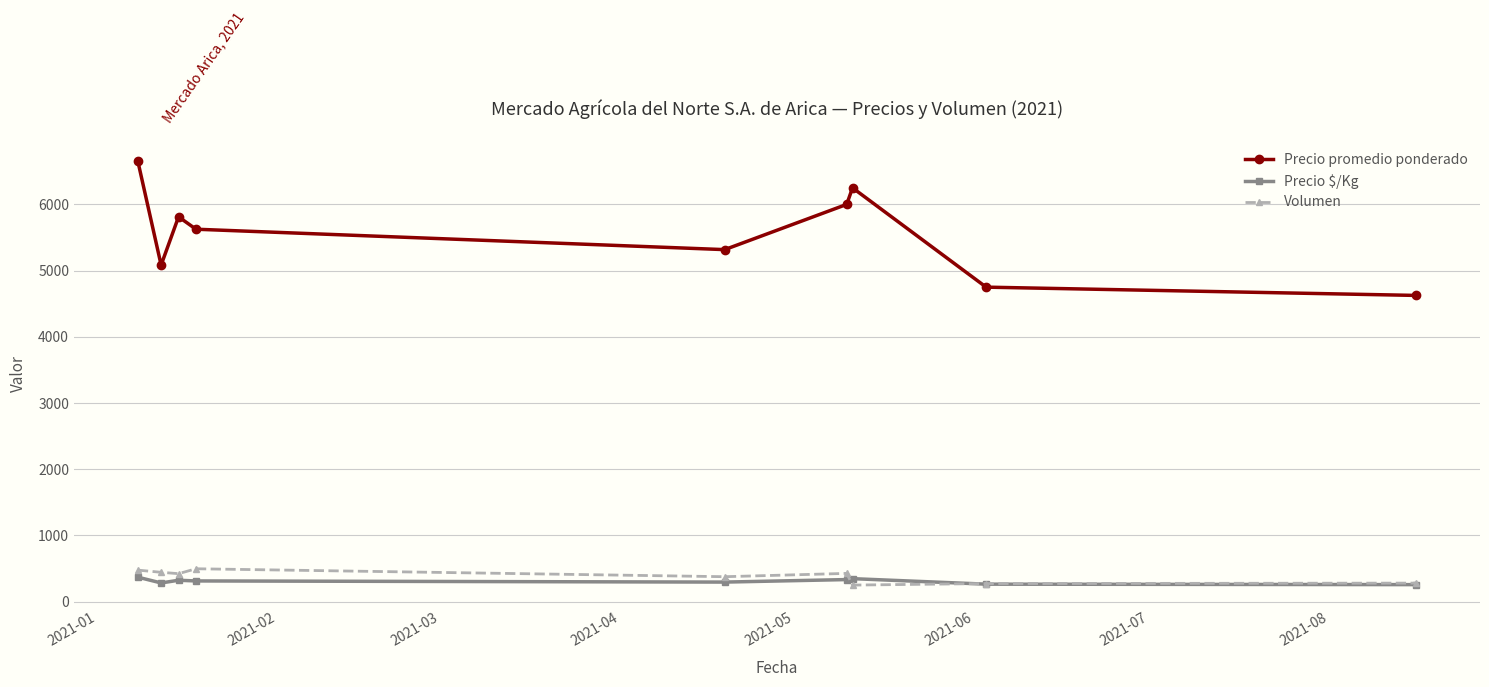

True or false: Volumen and Precio promedio ponderado cross at least once.

False